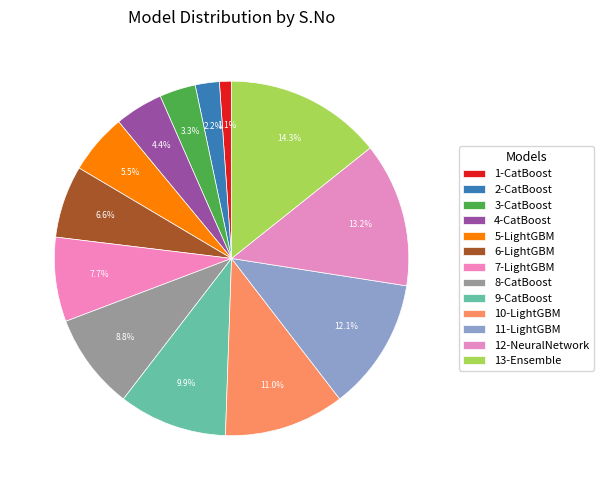

How many slices are in this pie chart?

13